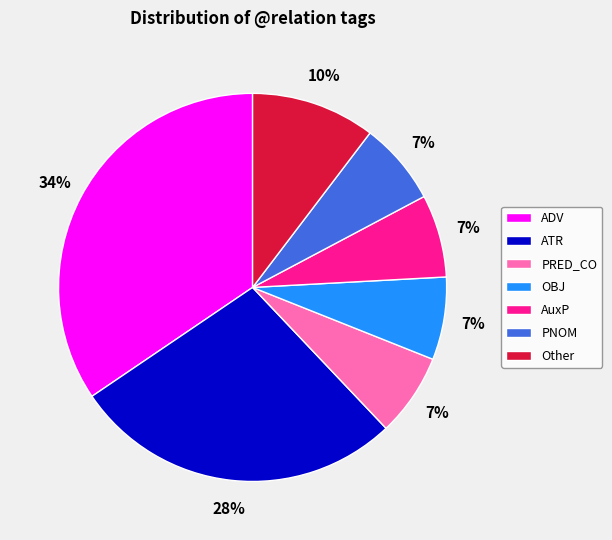

Is it true that OBJ is 14% of the pie?

False